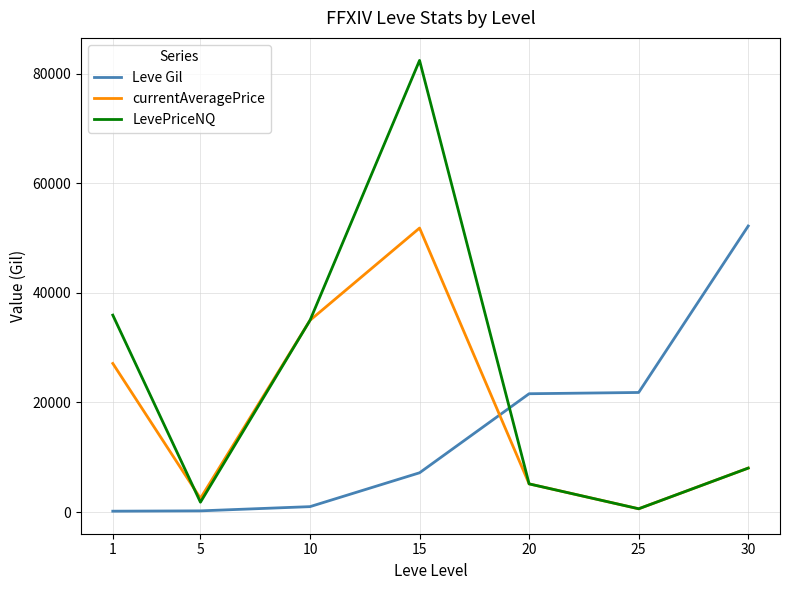

What is the greatest value displayed?

82444